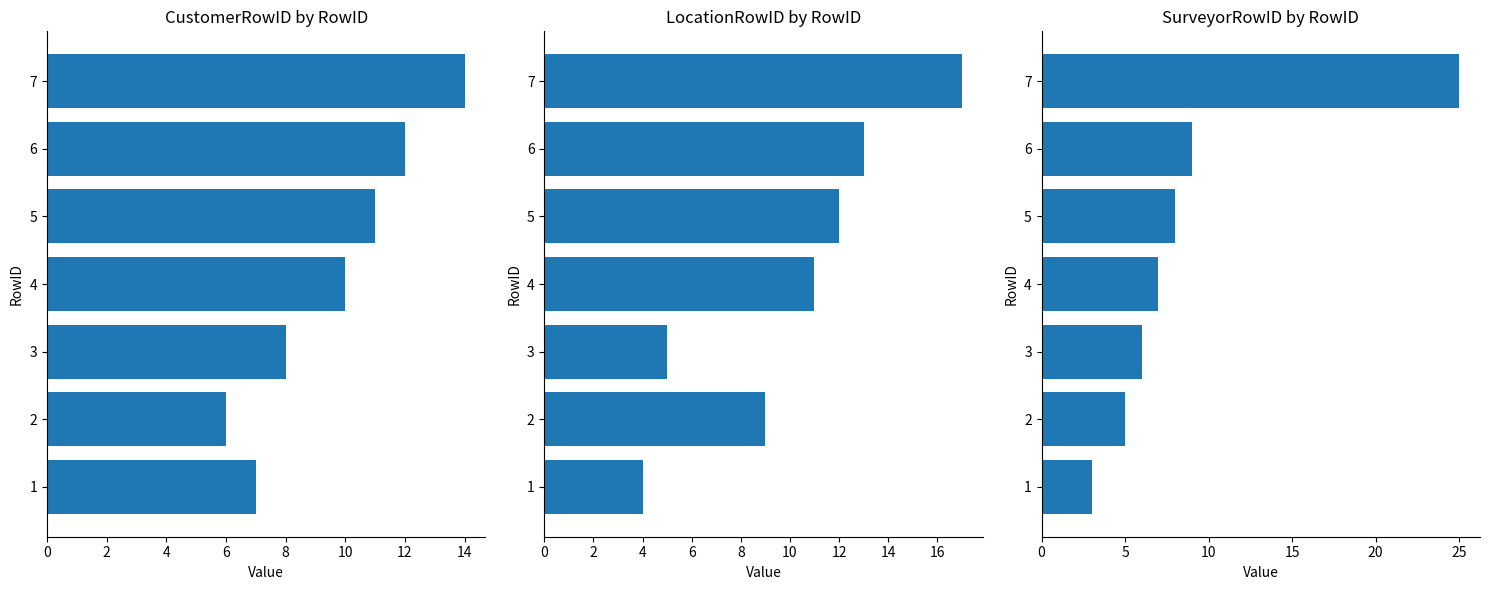

True or false: LocationRowID has a value of 4 at 1.

True